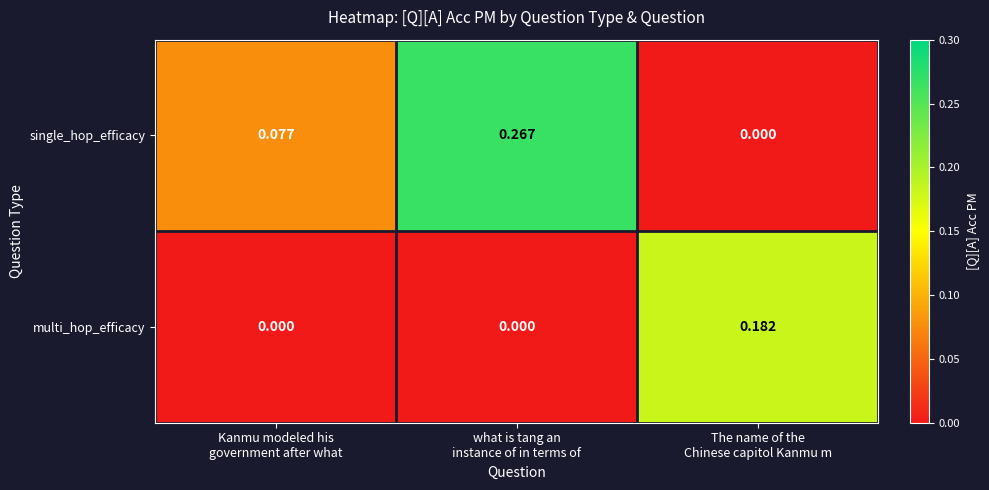

How many data points in single_hop_efficacy are above 0?

2